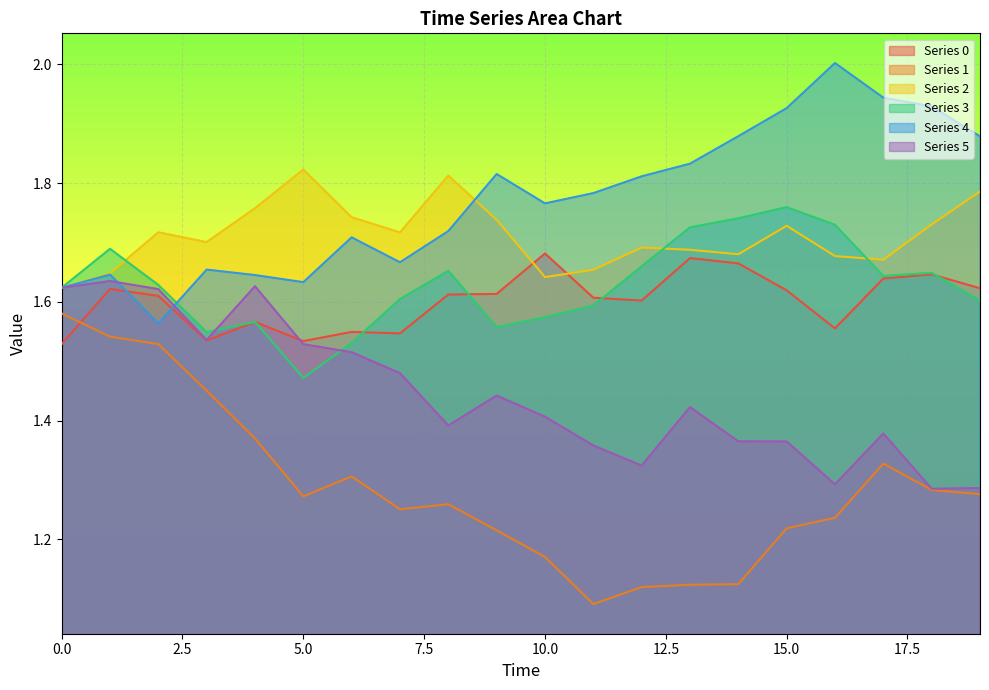

Which has a higher value, 12 or 3?

12